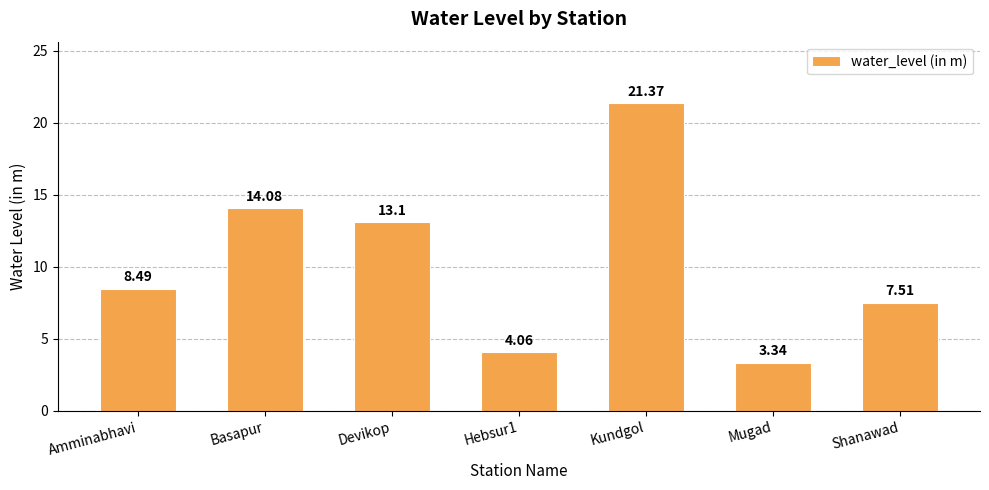

What is the ratio of the value at Basapur to the value at Amminabhavi?

1.7